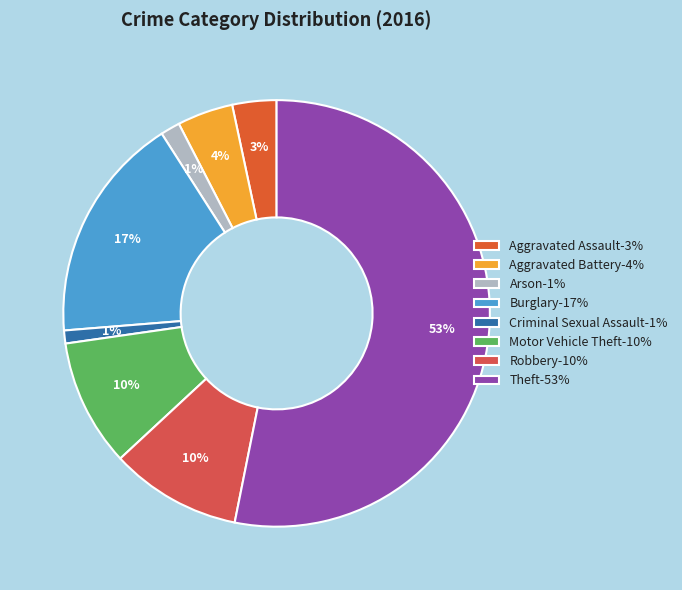

Rank the categories by value from highest to lowest.

Theft, Burglary, Robbery, Motor Vehicle Theft, Aggravated Battery, Aggravated Assault, Arson, Criminal Sexual Assault